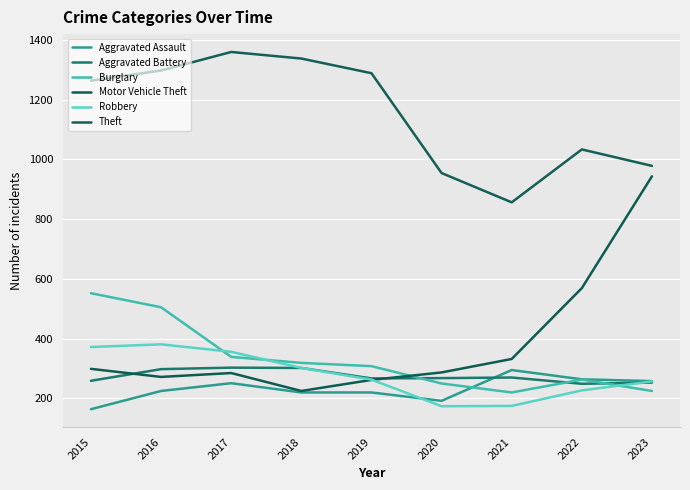

What is the value of the Motor Vehicle Theft point at the 4th from the left?

225